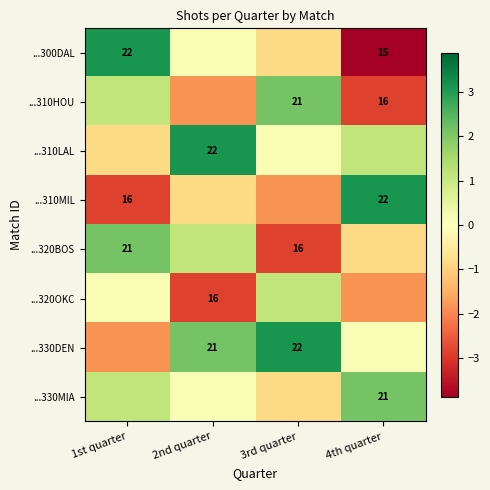

At which label does ...310MIL first exceed 0?

4th quarter